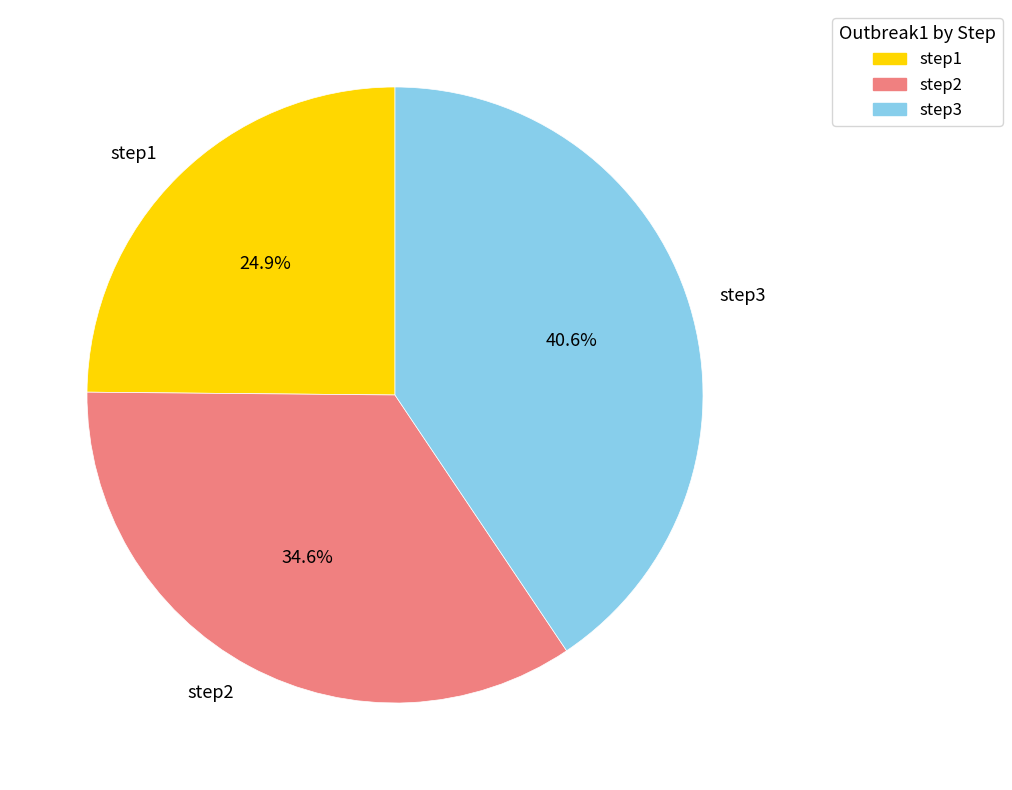

True or false: step3 accounts for 48% of the total.

False